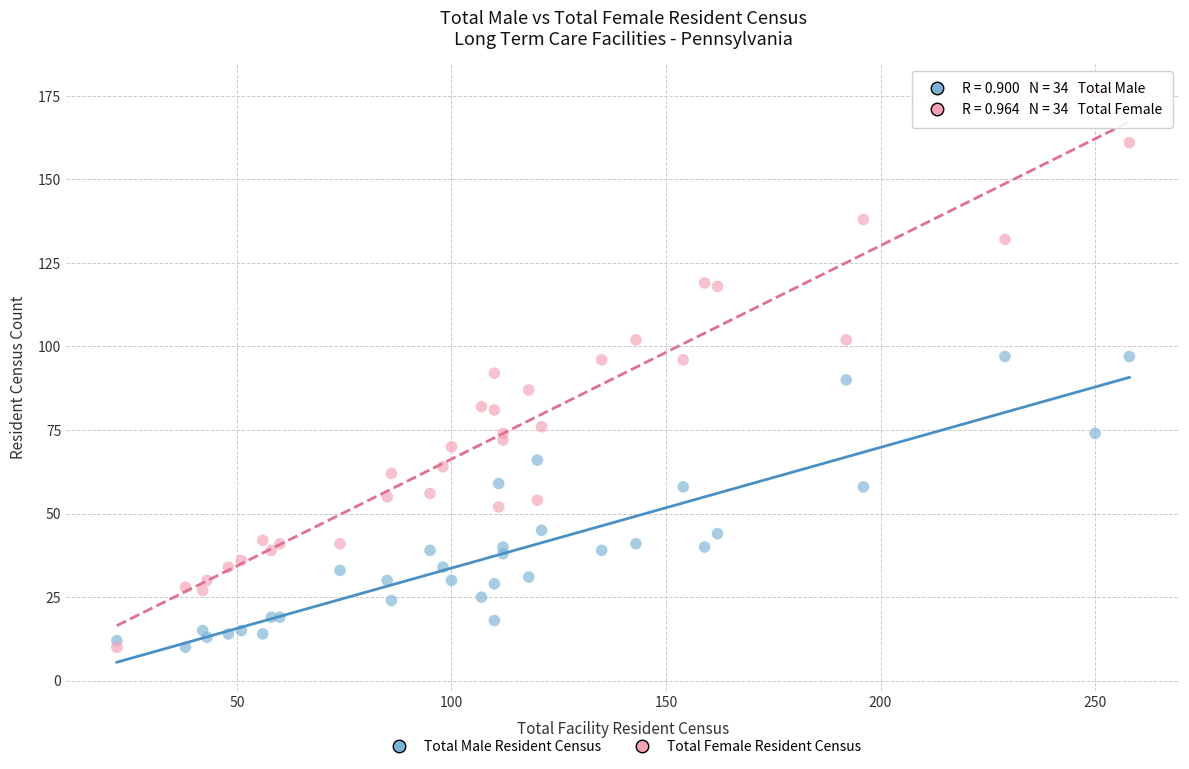

Which series has the widest spread of Y values?

Total Female Resident Census